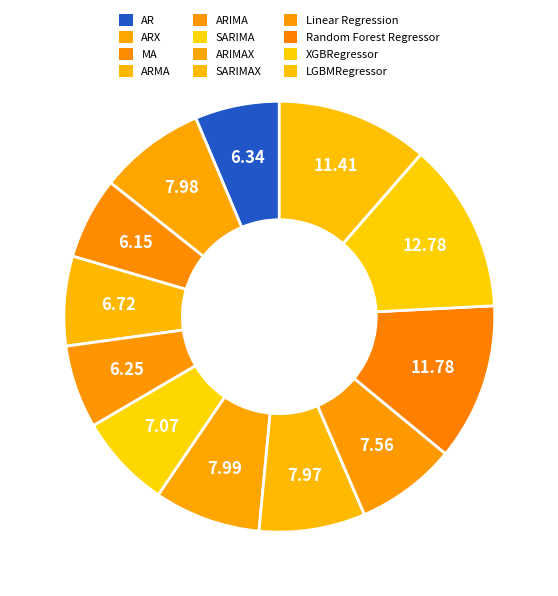

To the nearest percent, what percentage of the pie is AR?

6%